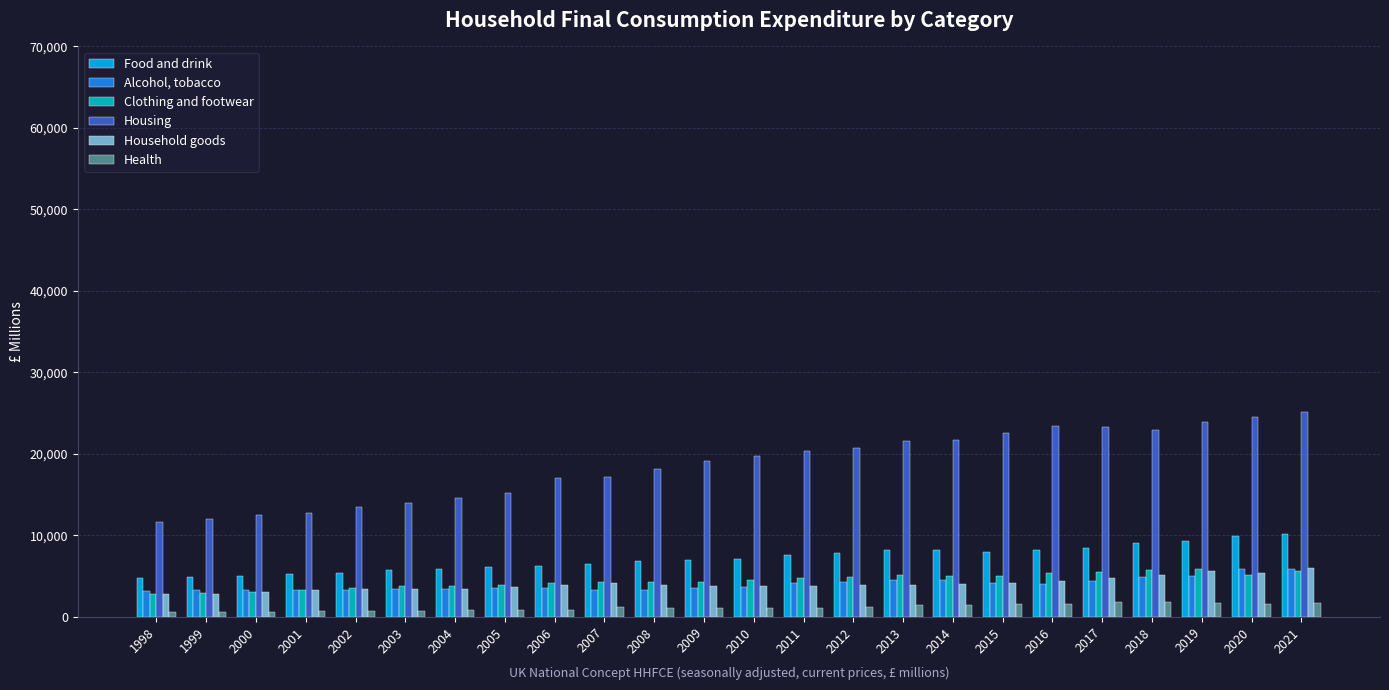

What is the lowest value of the Health series?

582.2